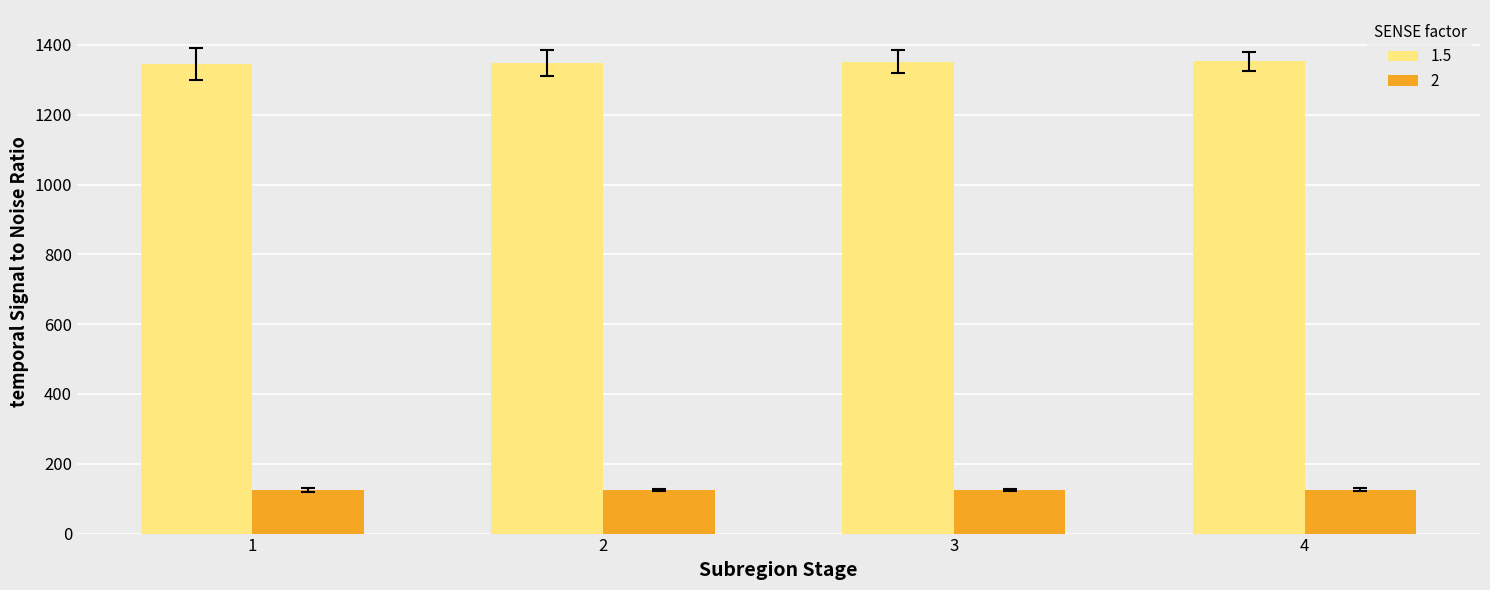

Rank the series by their average value, from highest to lowest.

1.5, 2